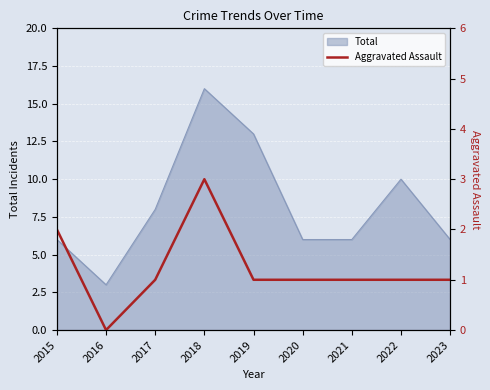

How many interior local valleys (lower than both neighbors) does the data have?

1